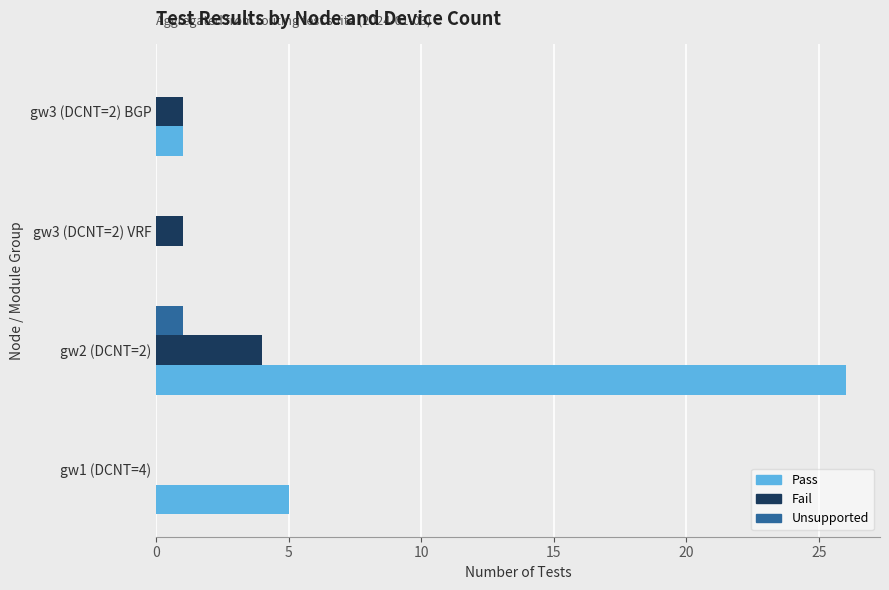

Which series has the widest spread of values?

Pass